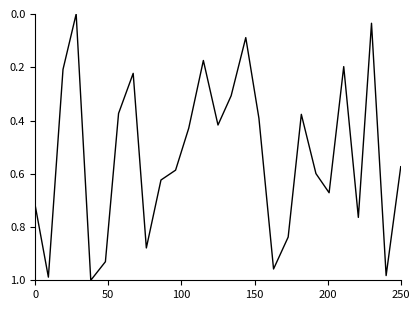

Does the chart display data point markers on the line(s)?

No